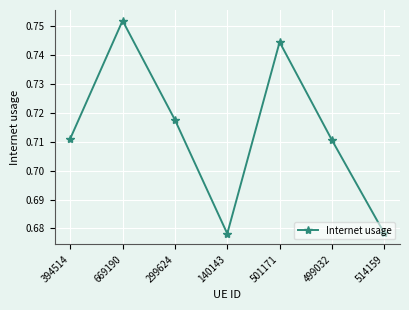

What is the label of the 7th point from the left?

514159